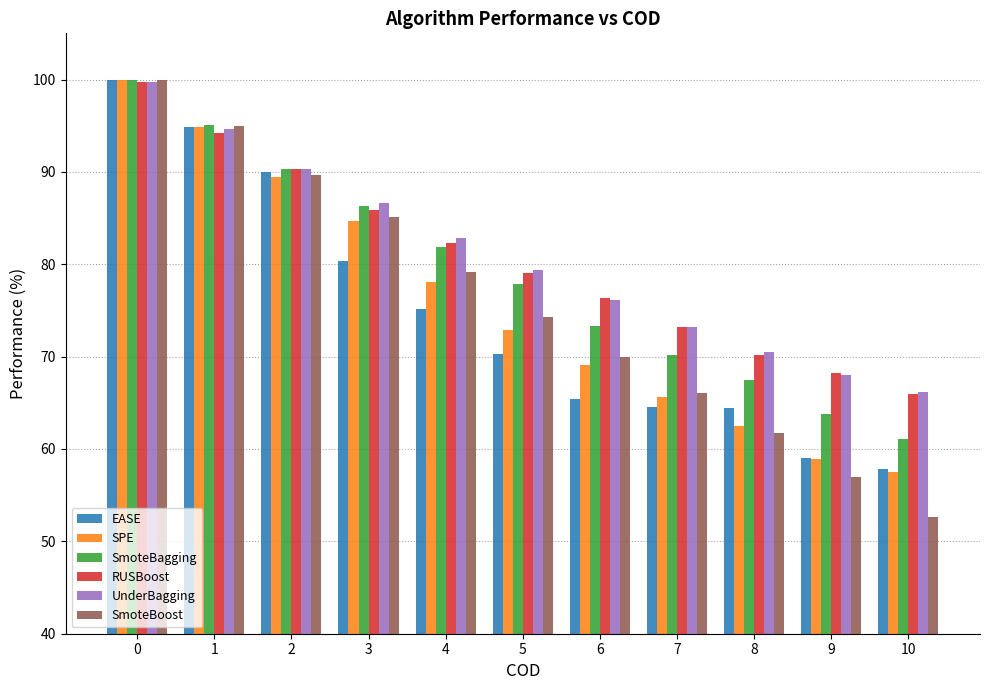

What is the value of the SPE bar at the 11th from the left?

57.5